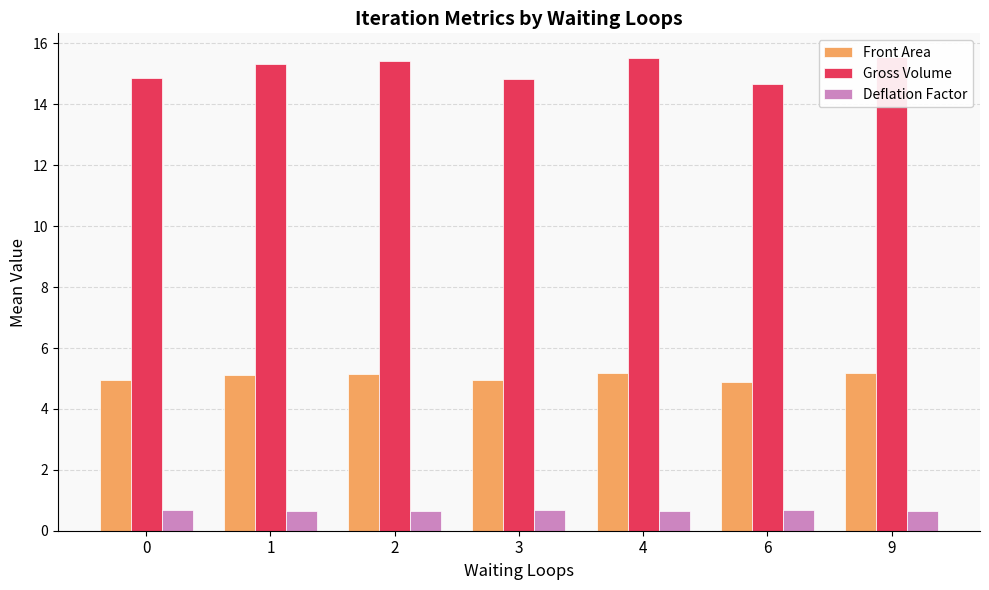

What is the value of the Gross Volume bar at the 4th from the left?

14.8